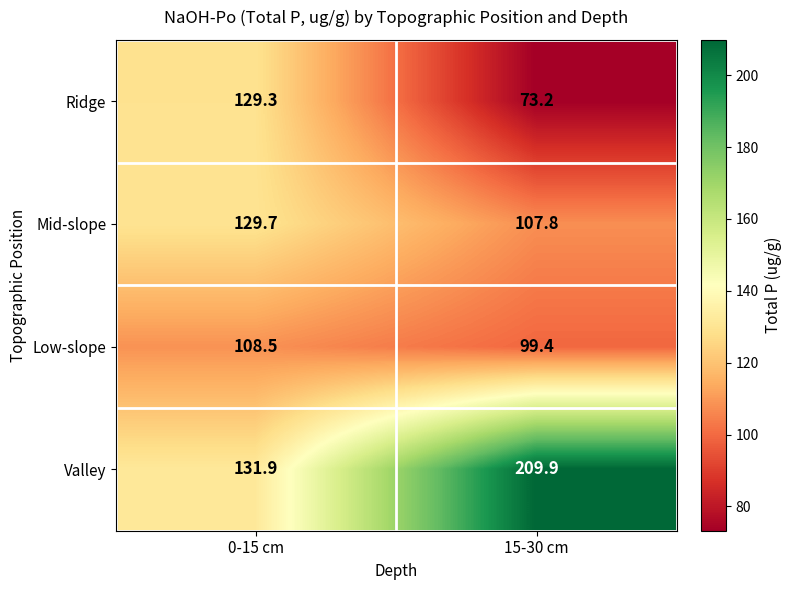

Which category has the lowest value in the Ridge series?

15-30 cm